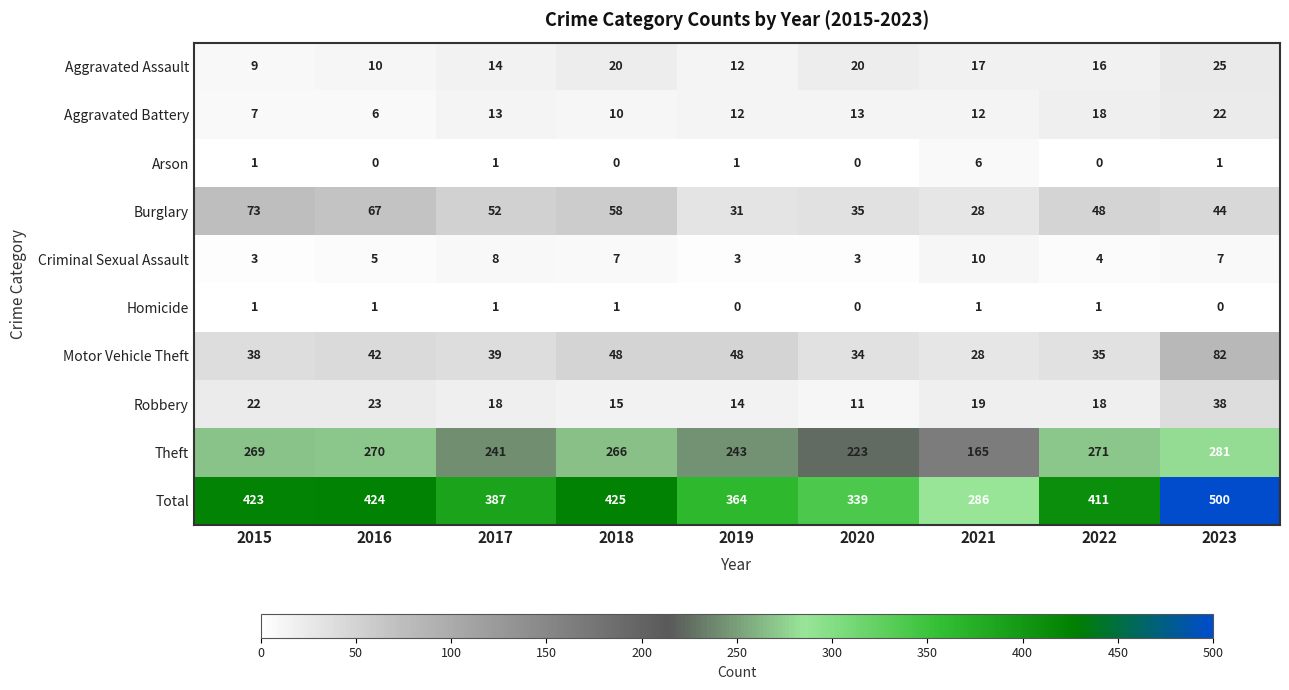

What is the difference between the highest and lowest values at 2020?

339